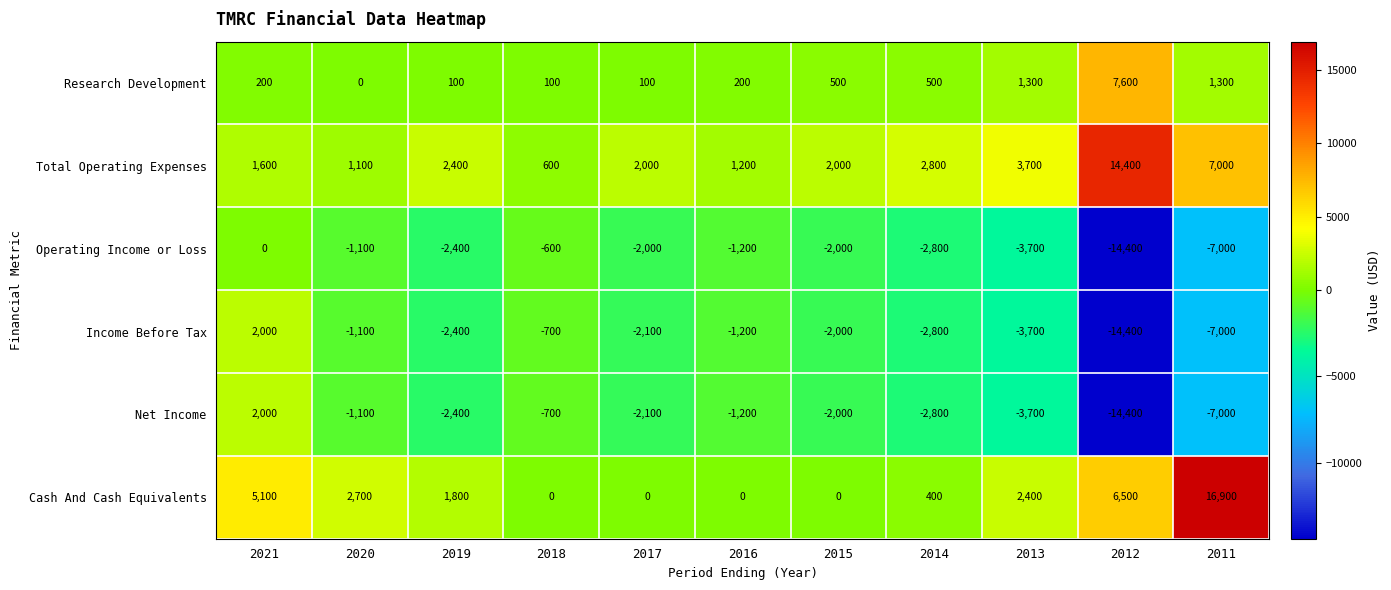

Where is Net Income nearest to the value -6200?

2011